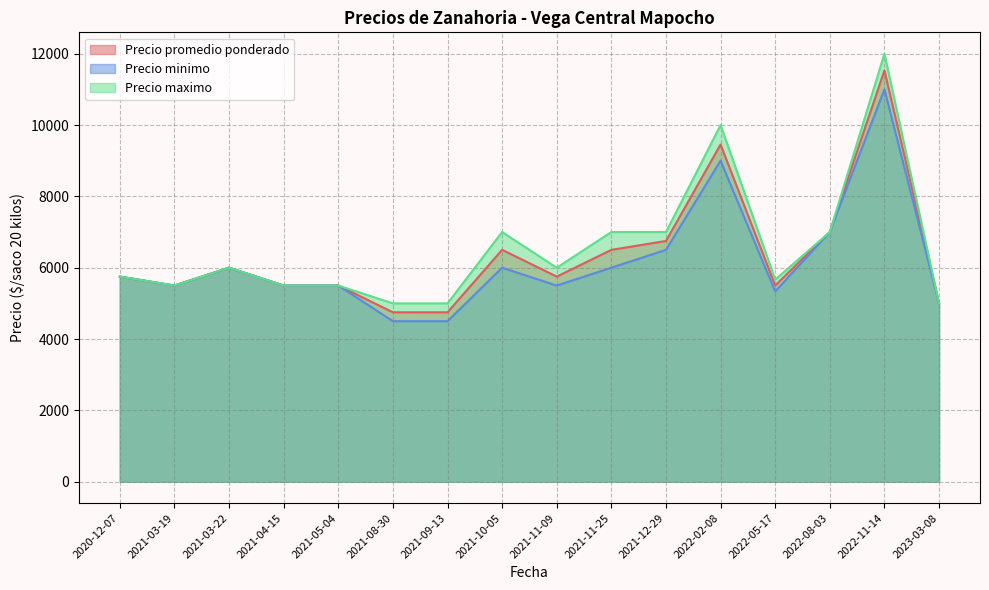

True or false: Precio minimo and Precio promedio ponderado cross at least once.

False